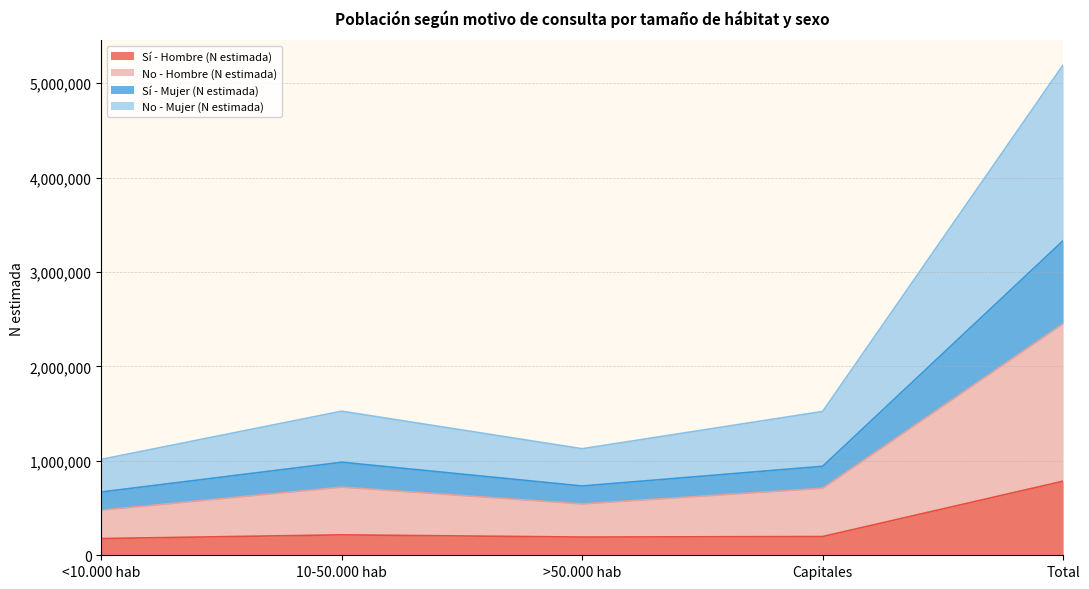

What is the label of the 5th point from the left?

Total